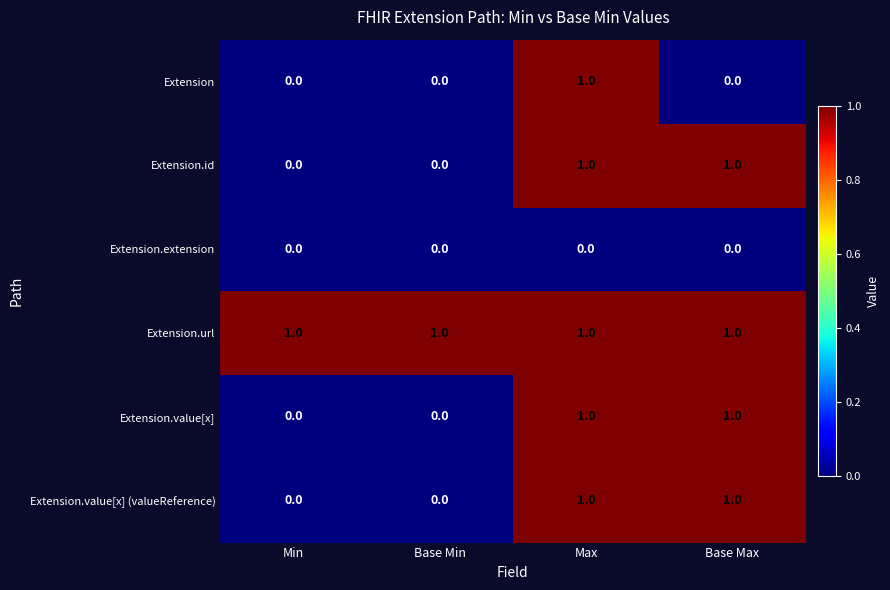

How many Extension.id values are between 0 and 1?

4